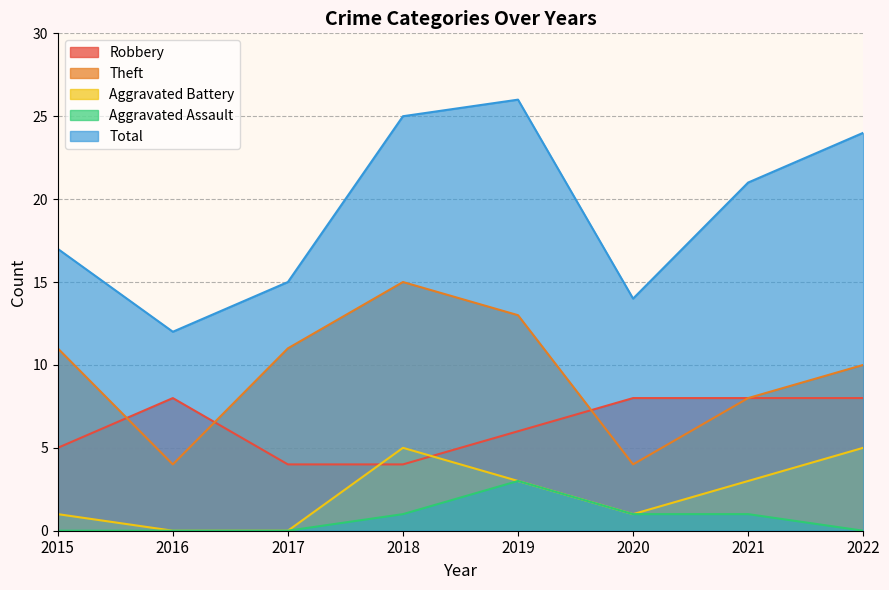

Where is the first local maximum for Aggravated Assault?

2019